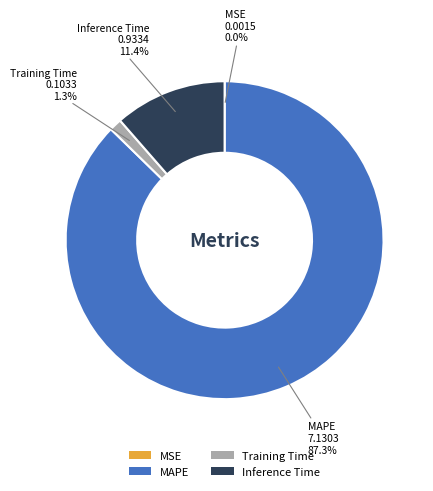

Do Training Time and MAPE together represent more than half of the pie?

Yes